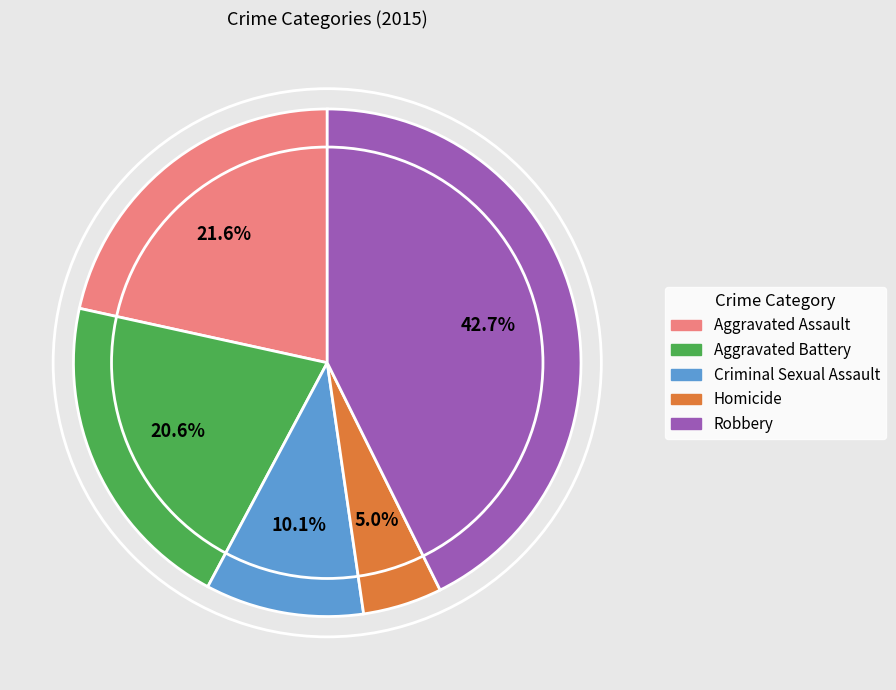

What percentage is the Homicide slice, to the nearest percent?

5%